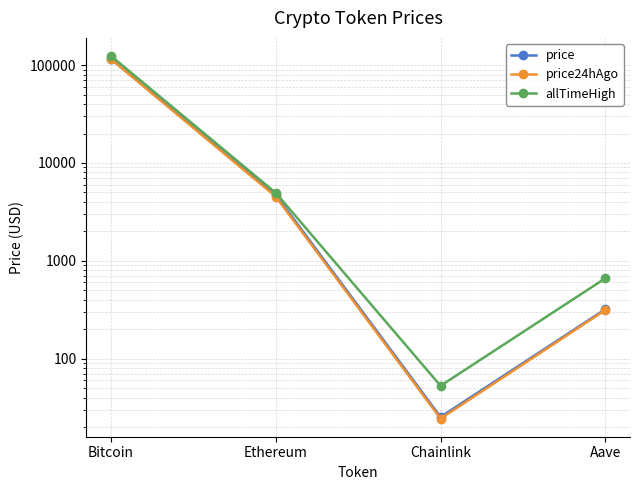

Does the chart display data point markers on the line(s)?

Yes